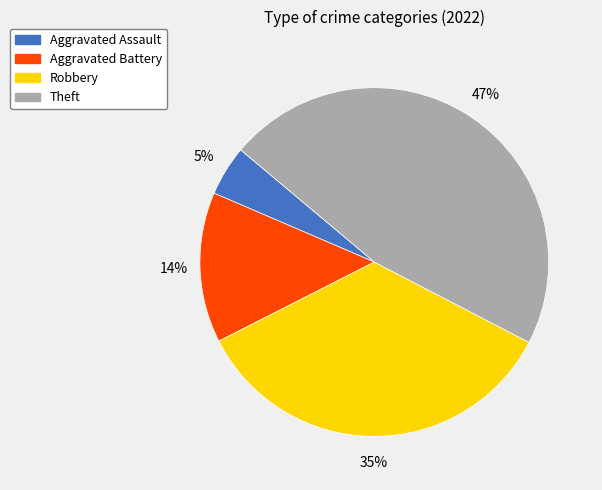

The Theft slice represents 41% of the pie. True or false?

False